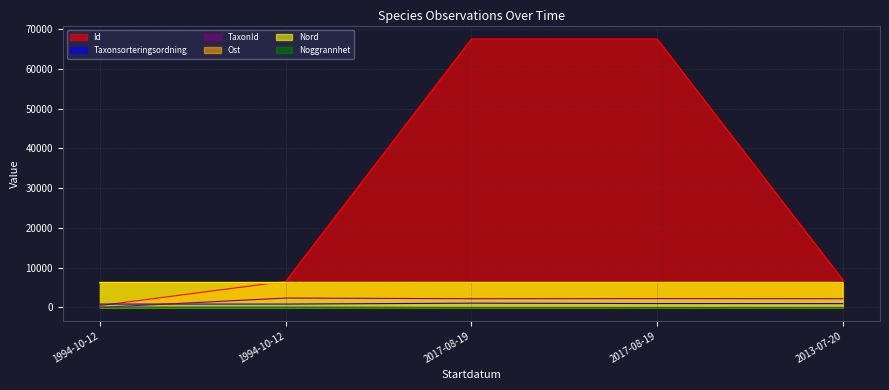

Rank the categories by TaxonId value from highest to lowest.

1994-10-12, 2017-08-19, 2013-07-20, 2017-08-19, 1994-10-12